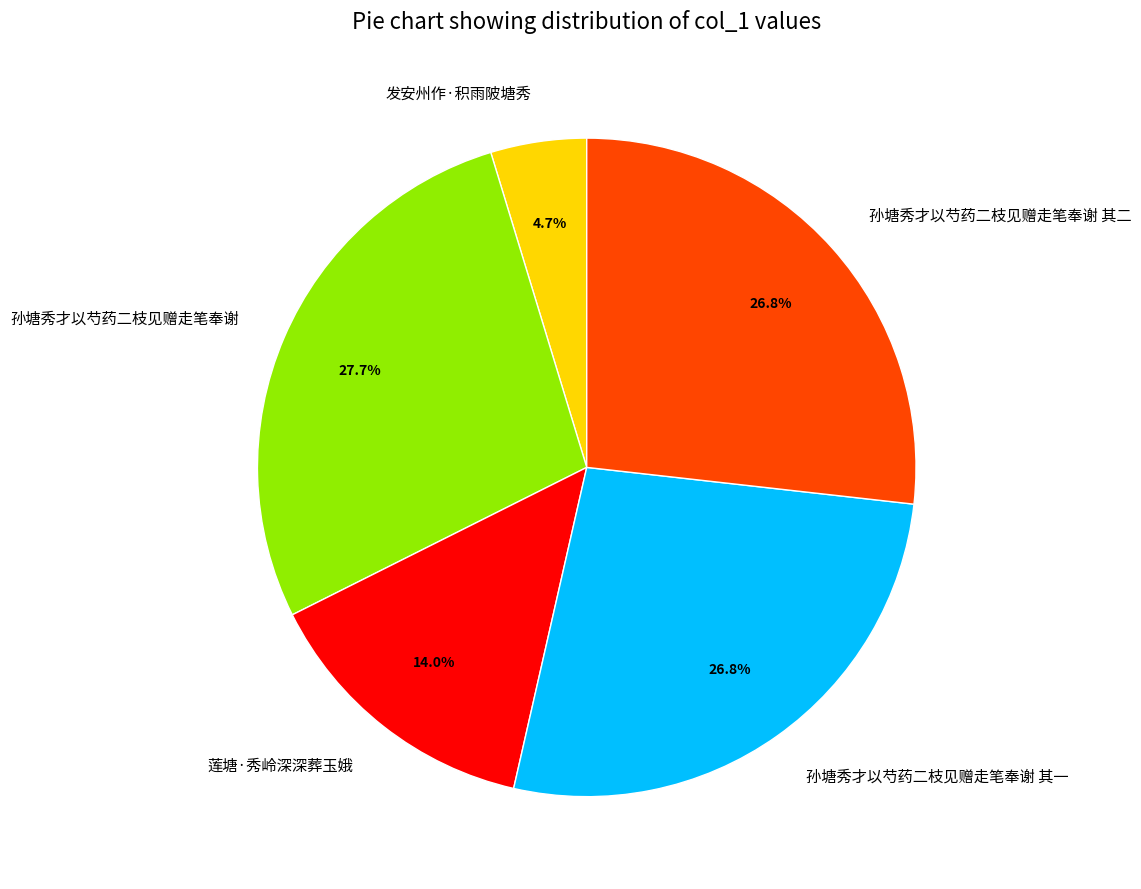

What percentage is NOT represented by 孙塘秀才以芍药二枝见赠走笔奉谢 其一?

73.2%